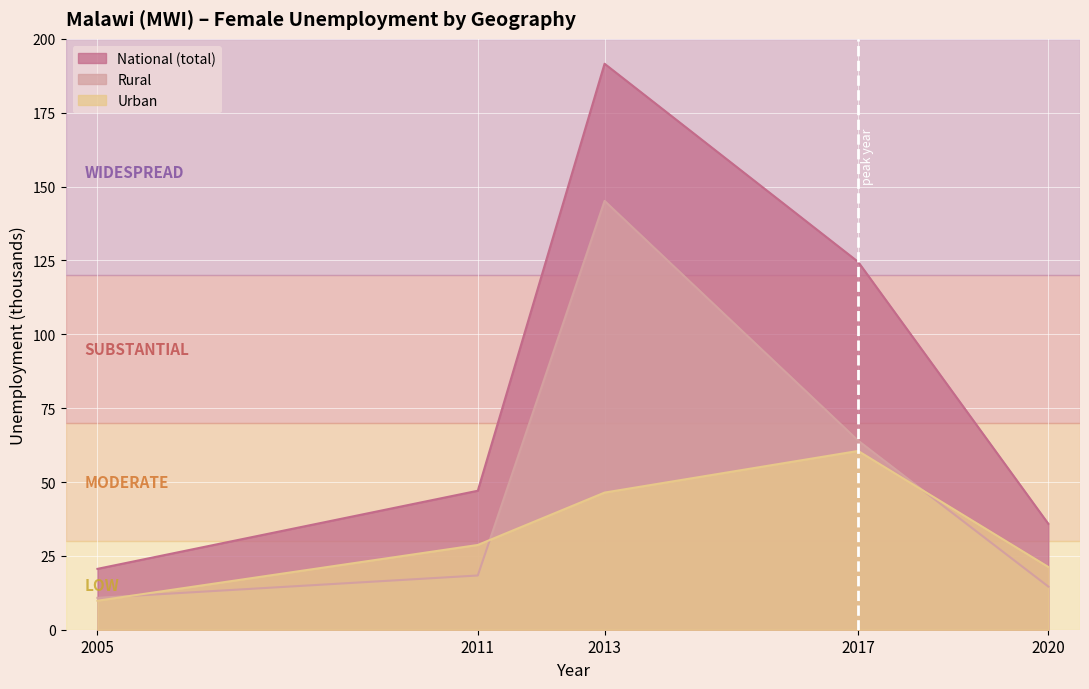

Which series has the widest spread of values?

National (total)